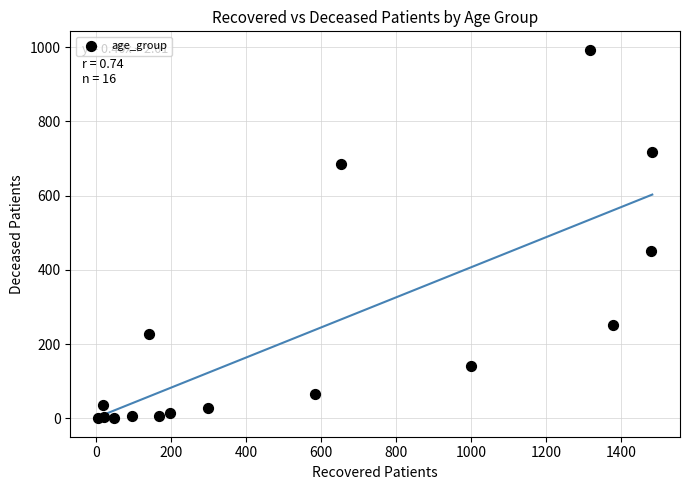

What Y value in the scatter plot is closest to 496?

452